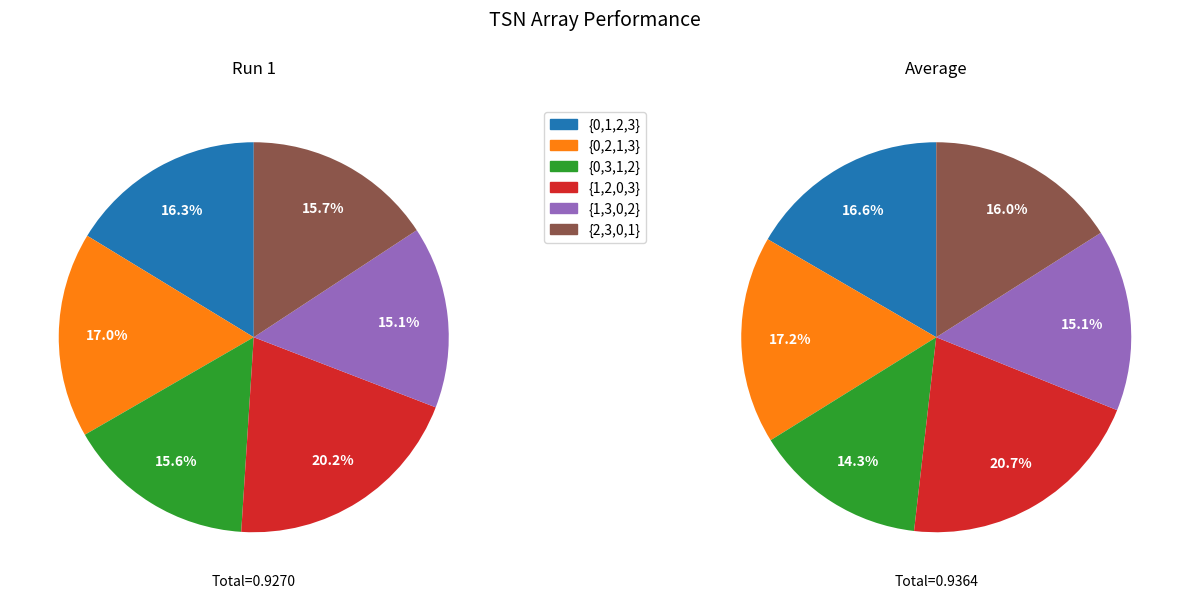

Which slice is the largest?

3